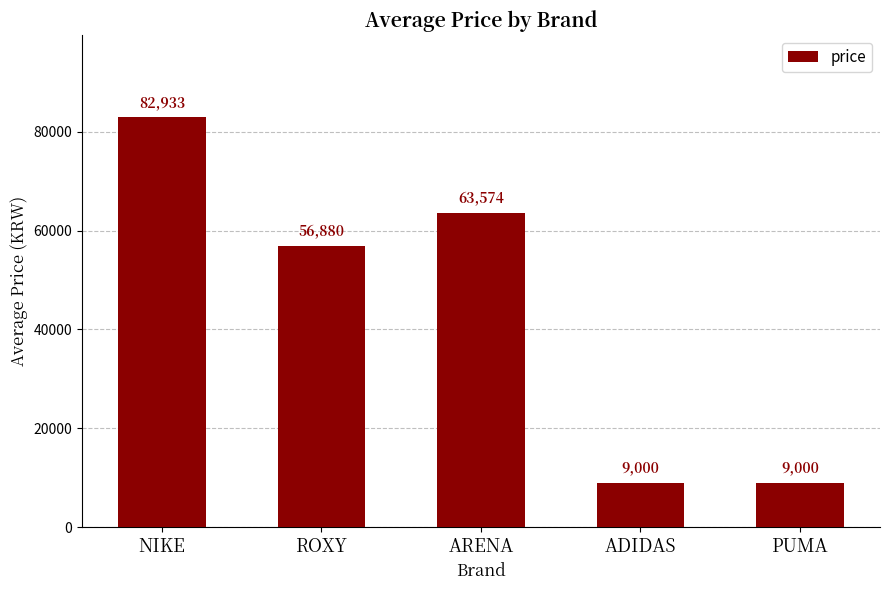

What position from the left is NIKE?

1